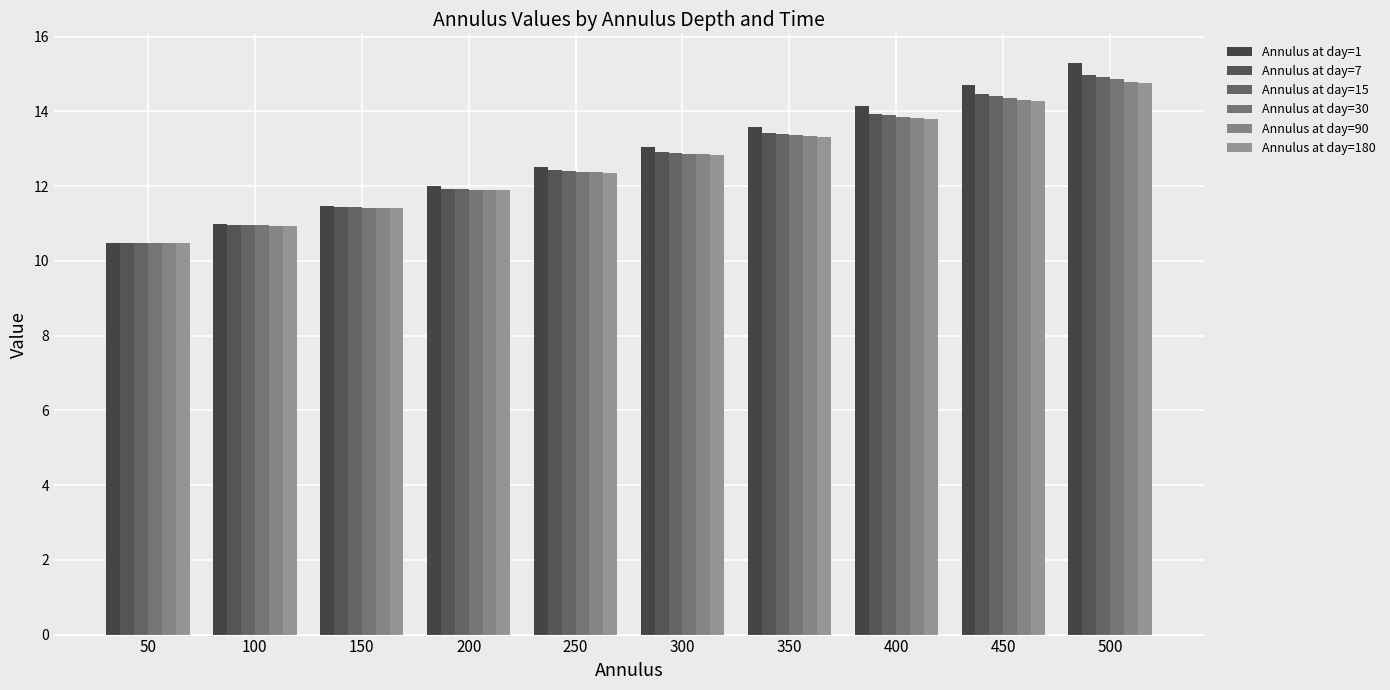

At which label does Annulus at day=7 first exceed 12?

250